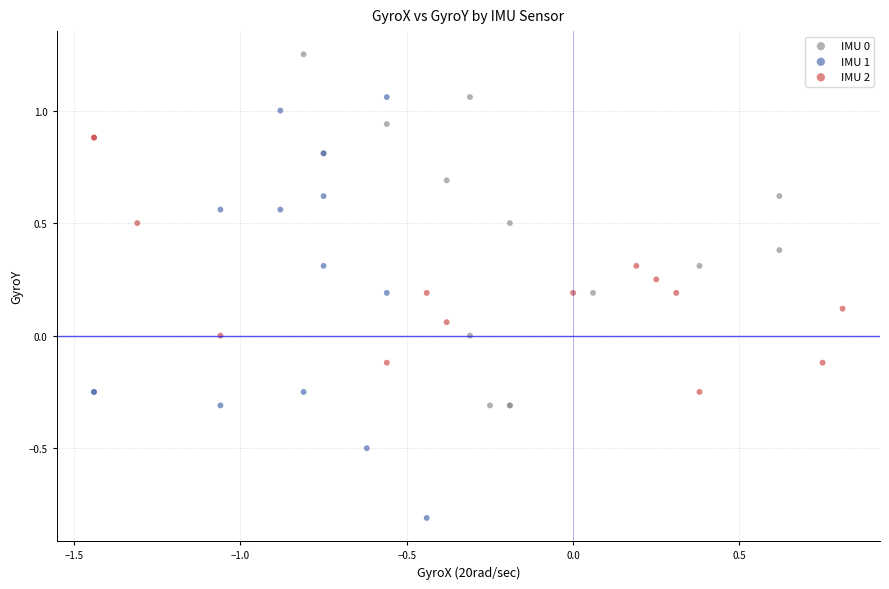

Which series contains the lowest Y value?

IMU 1